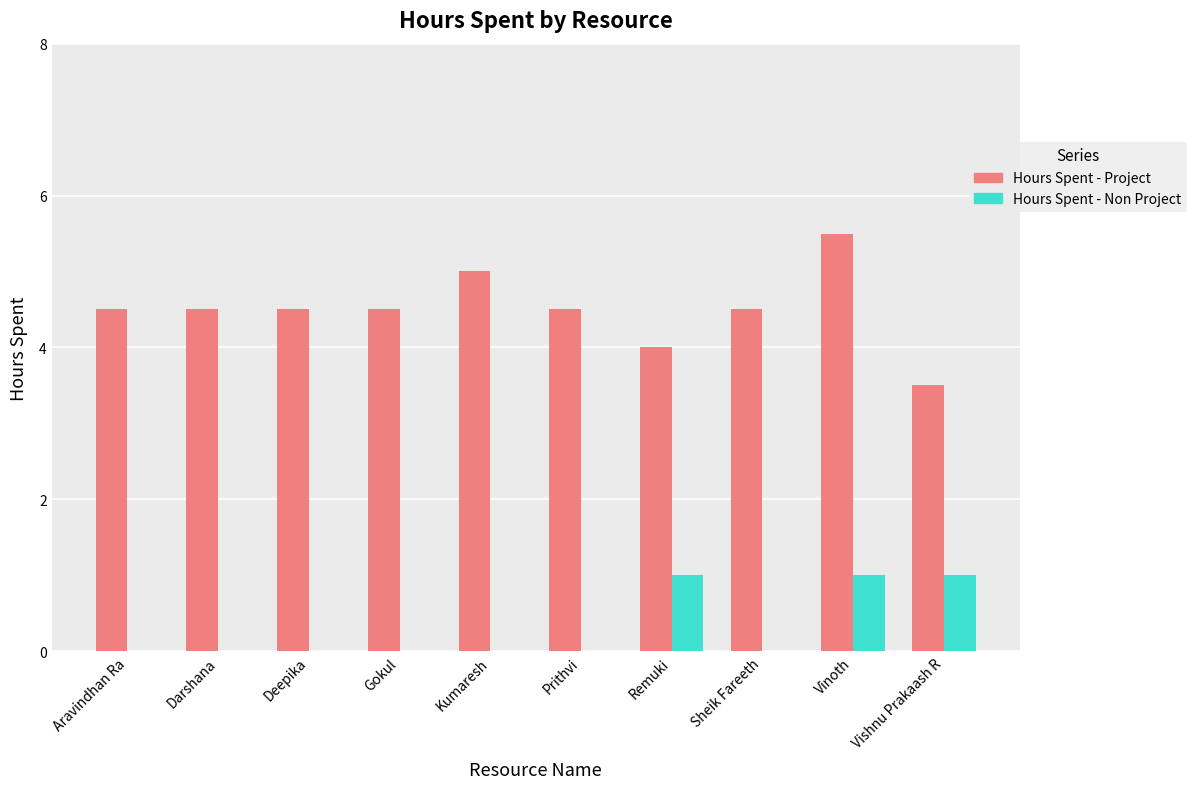

Which label corresponds to the largest value in the chart?

Vinoth